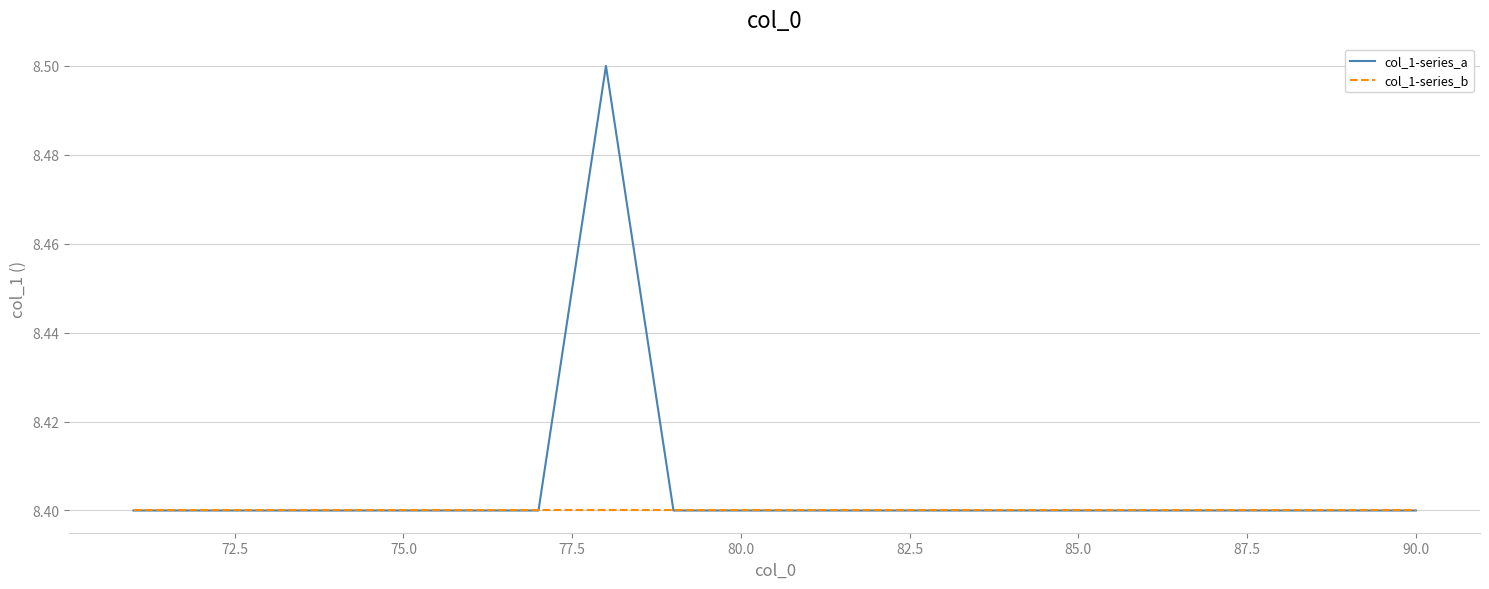

Which series has the largest total across all categories?

col_1-series_a